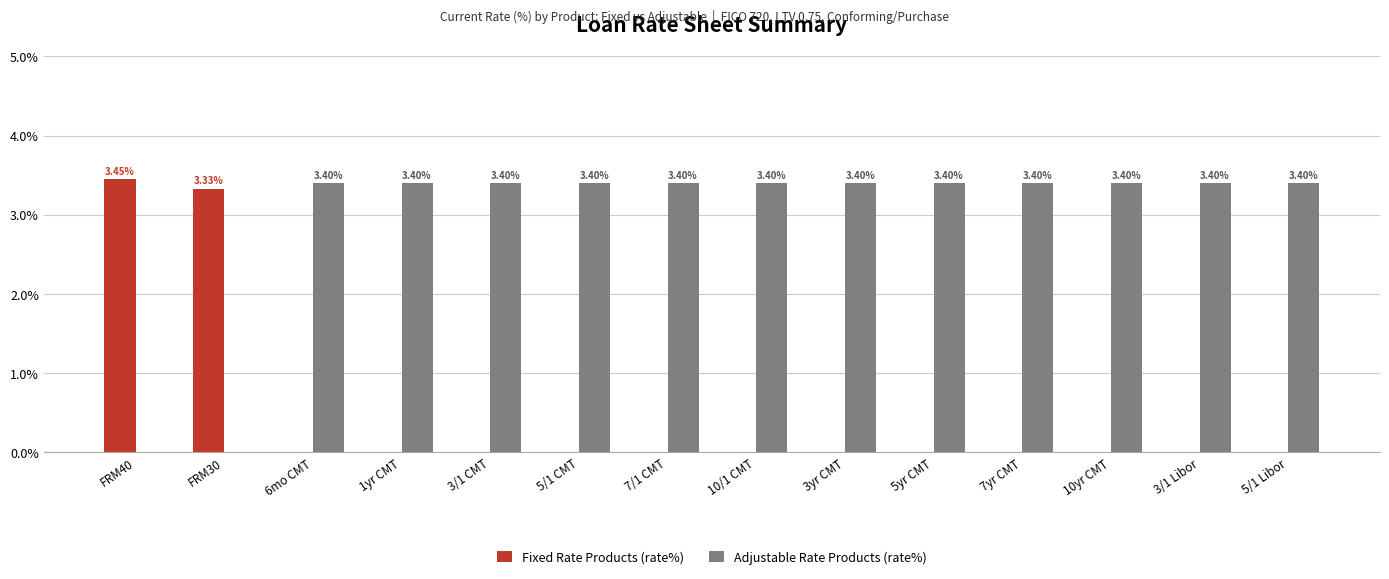

What is the total value across all series at 5/1 CMT?

3.4